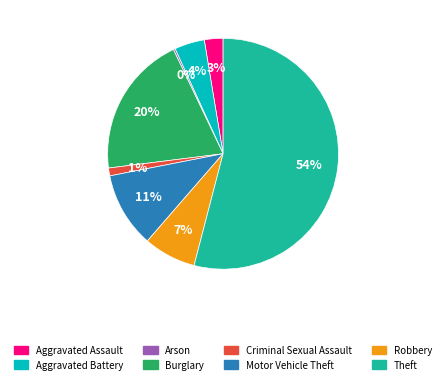

Is the sum of Robbery and Burglary greater than half?

No